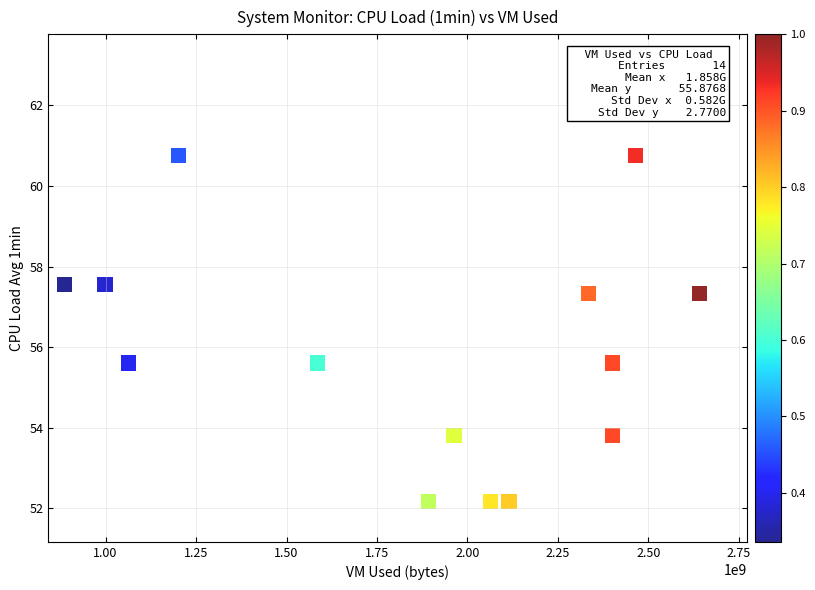

What is the range of X values (max minus min)?

1753907200.0